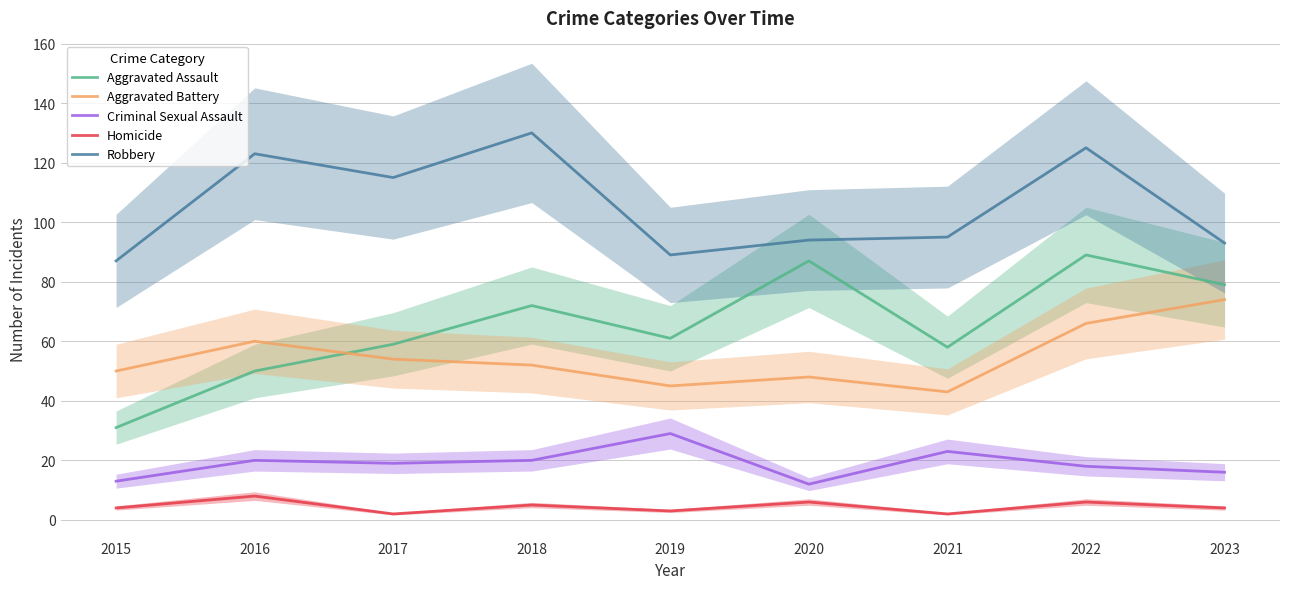

Does the chart have visible grid lines?

Yes